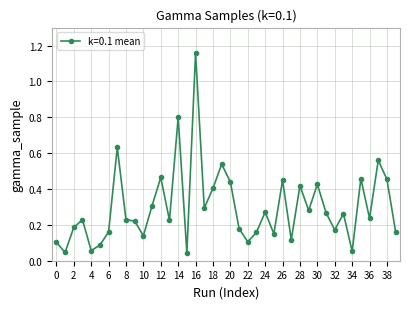

What is the difference between the maximum and second lowest values?

1.1